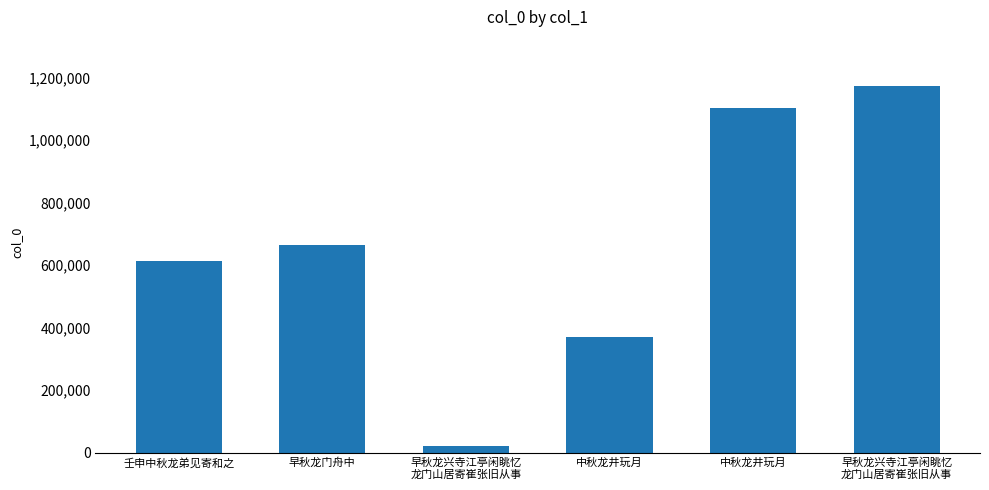

How many distinct data groups are displayed?

1